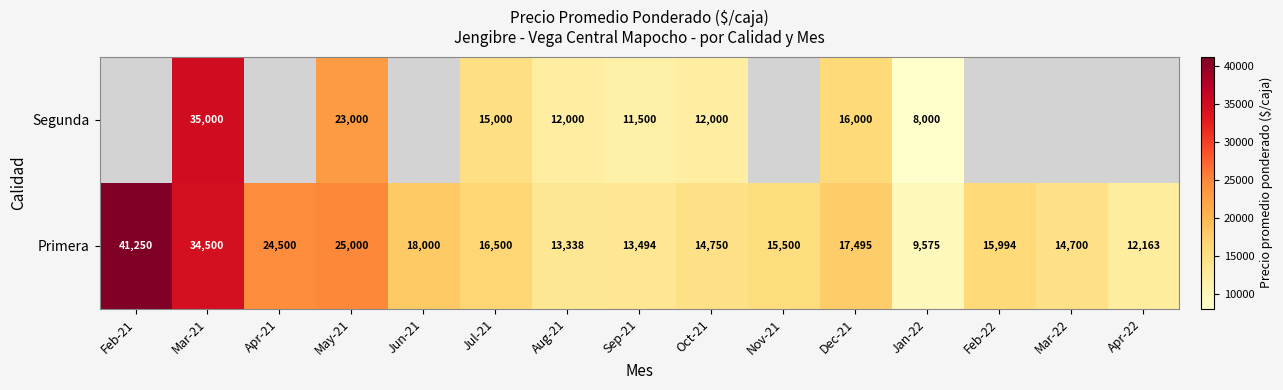

What is the sum of all Primera values?

286759